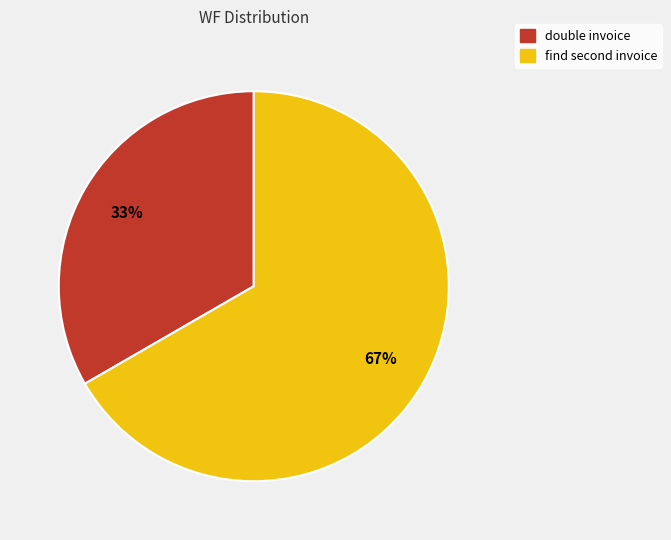

Rank the categories by value from highest to lowest.

find second invoice, double invoice